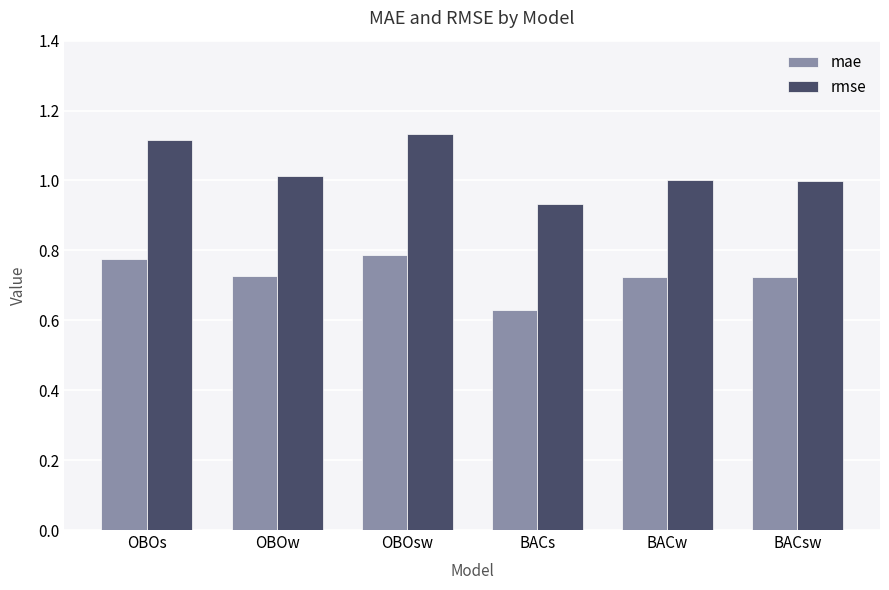

Does the chart contain any negative values?

No